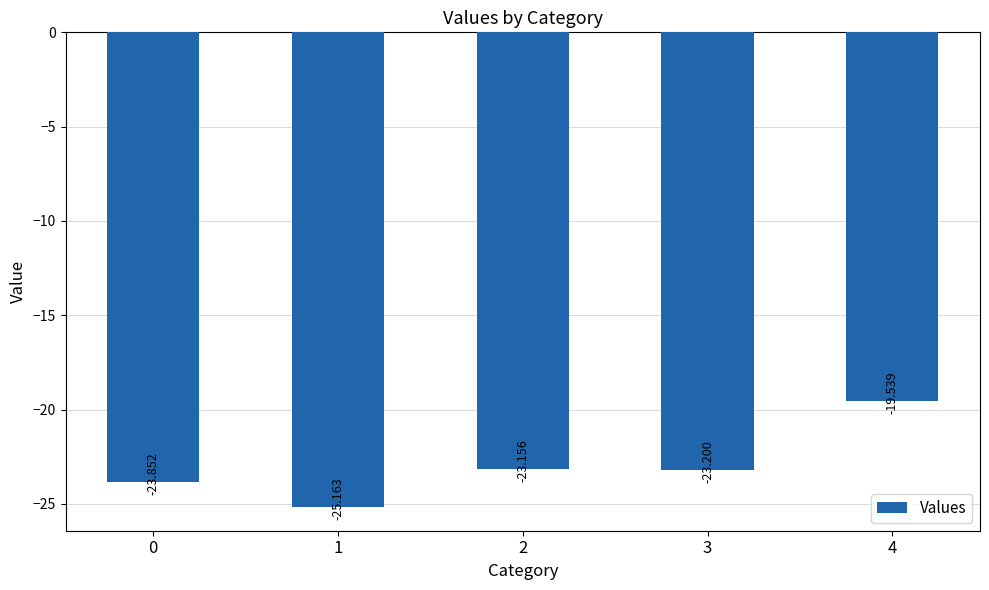

Reading left to right, transcribe all the data shown in this chart.

0=-23.9	1=-25.2	2=-23.2	3=-23.2	4=-19.5